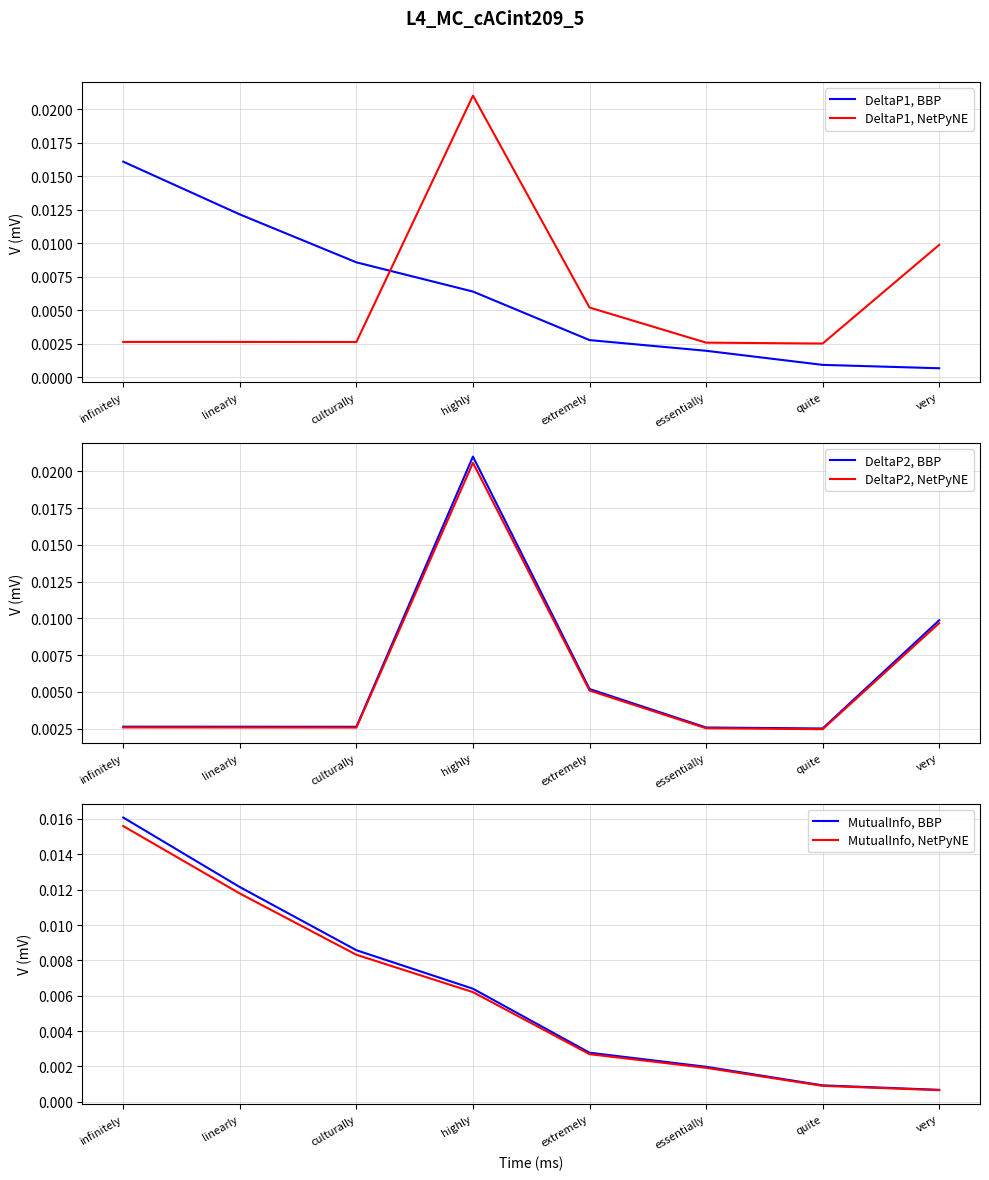

True or false: DeltaP2, BBP has a value of 0.0 at linearly.

False